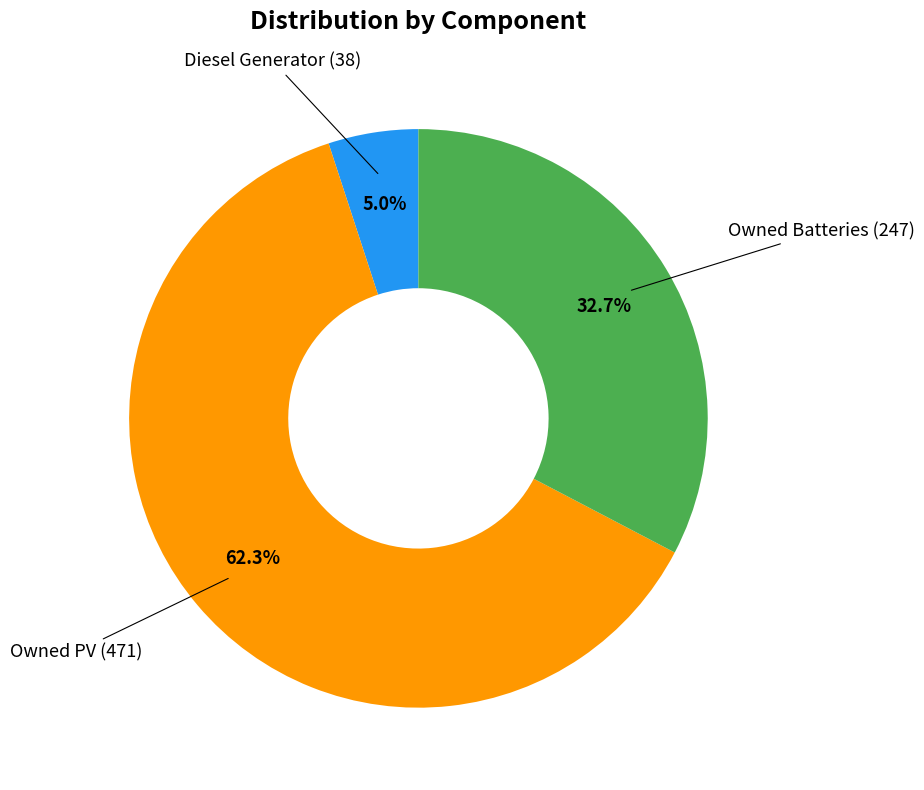

Is there a majority slice in this chart?

Yes